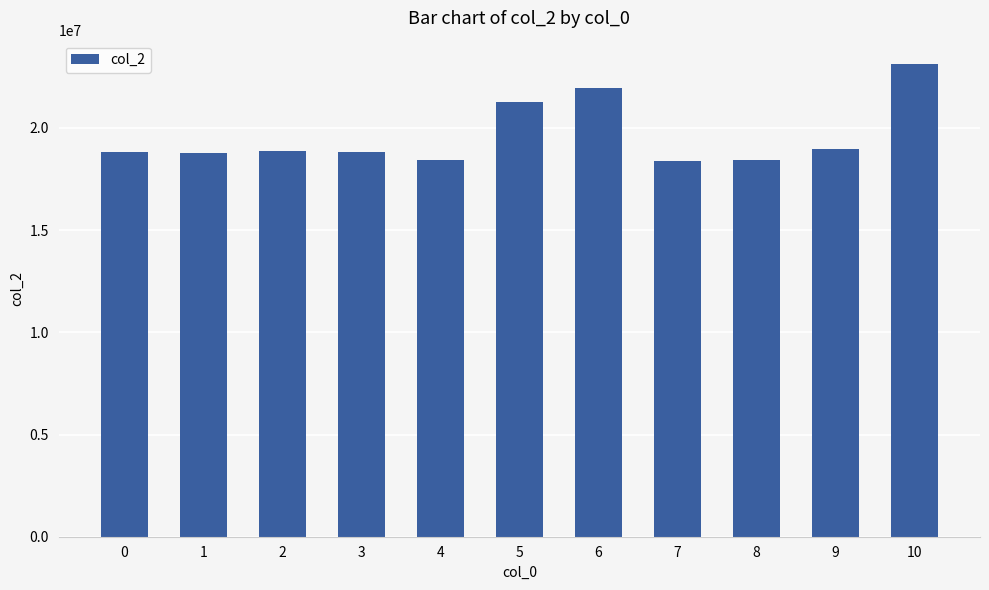

What is the change in value from 0 to 7?

-464708